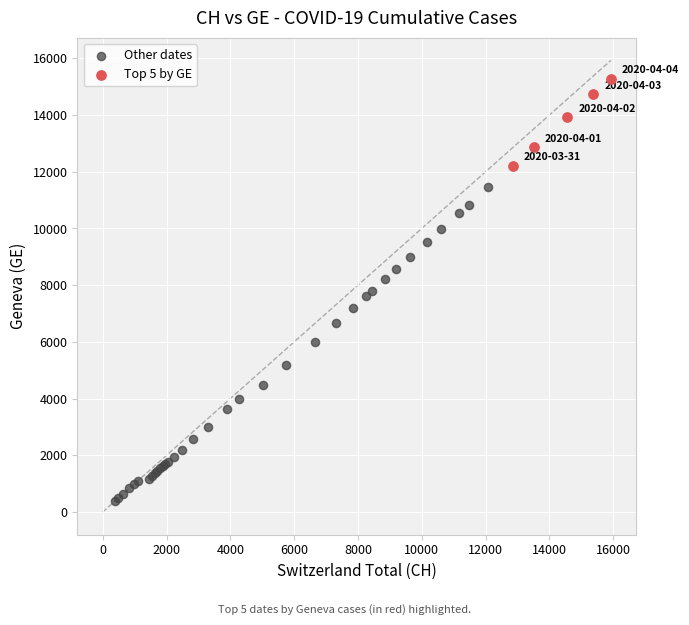

Which series has the widest spread of Y values?

Other dates